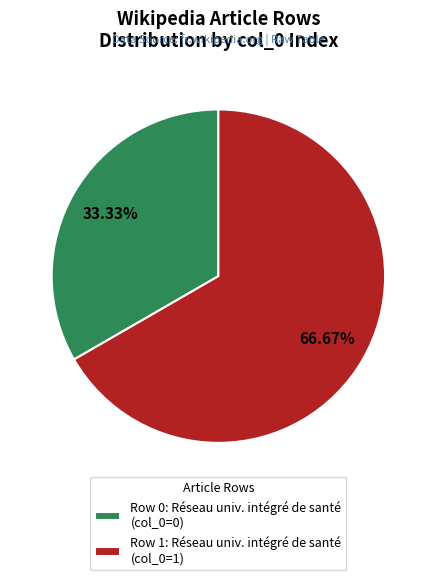

What is the largest slice in the pie chart?

Row 1